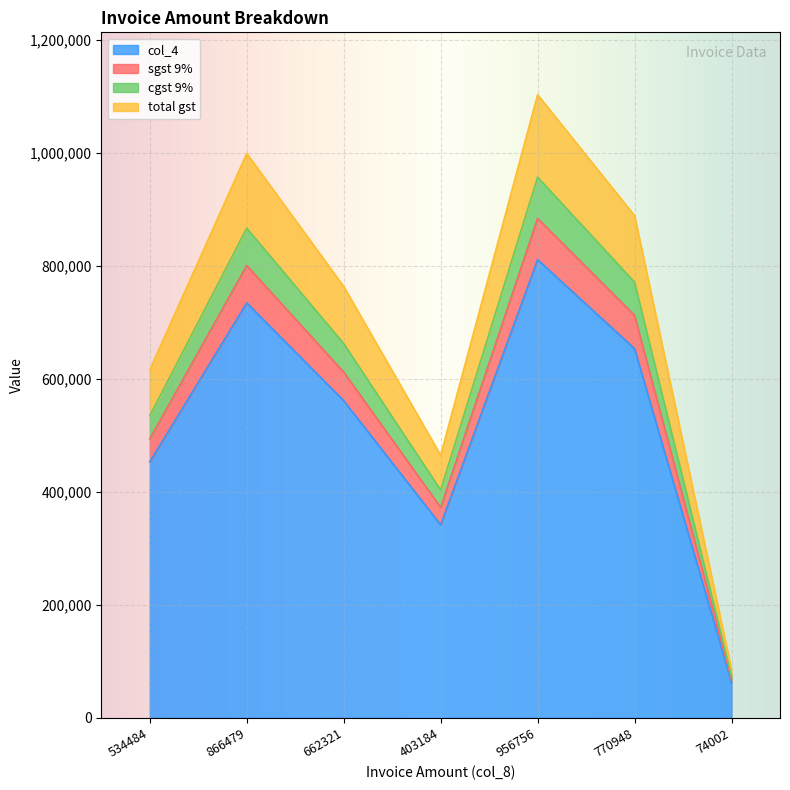

At which category does the chart reach its peak across all series?

956756